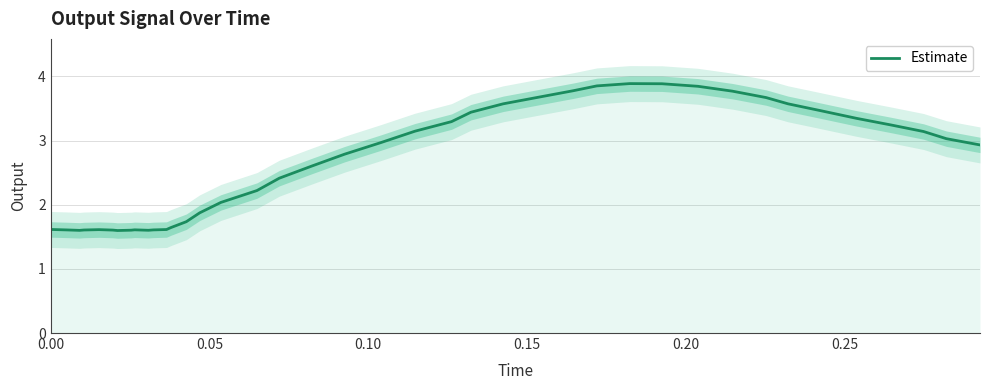

What is the lowest value of the Estimate series?

1.6